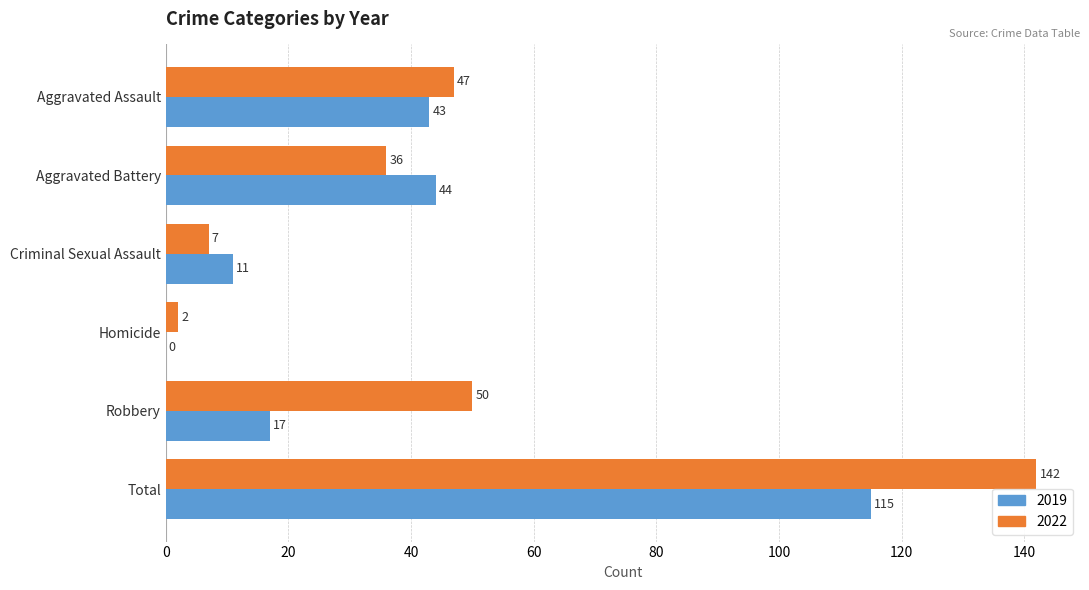

What is the total value across all series at Aggravated Battery?

80